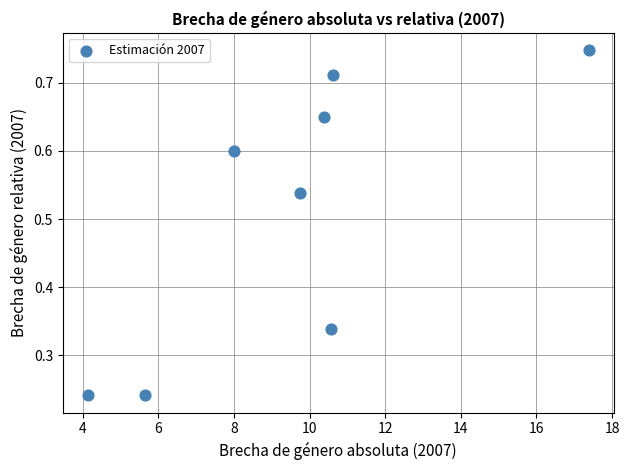

What is the average X value?

9.6